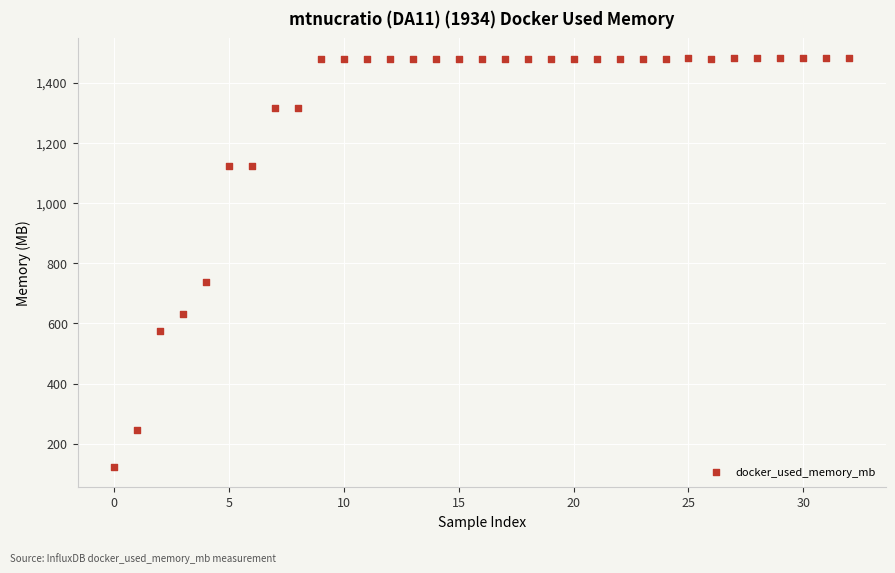

What Y value in the scatter plot is closest to 801?

736.0